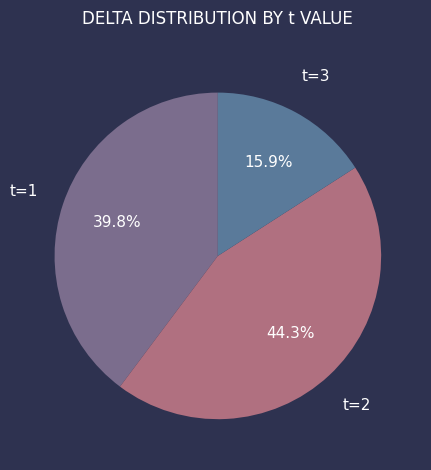

Is the sum of t=1 and t=2 greater than half?

Yes